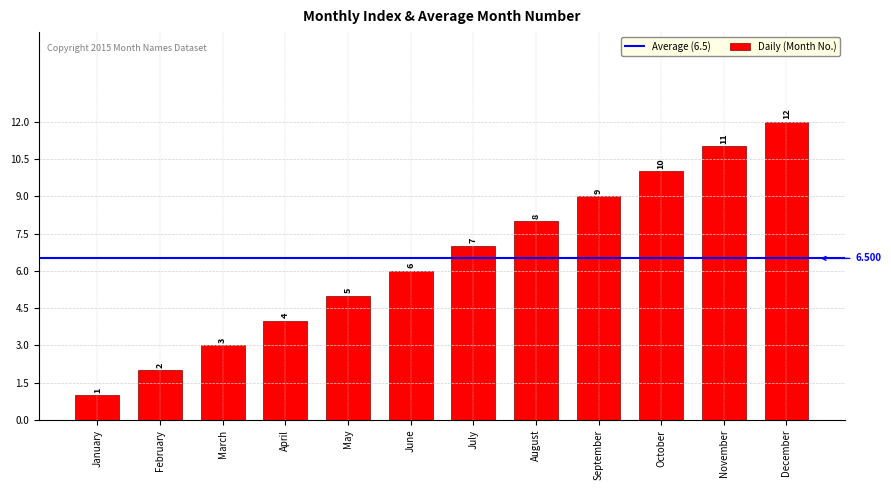

List the labels in order of value, largest first.

December, November, October, September, August, July, June, May, April, March, February, January